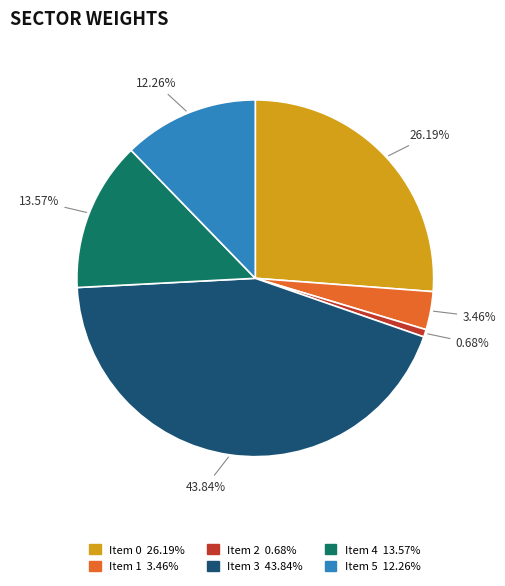

Does any single category account for the majority?

No